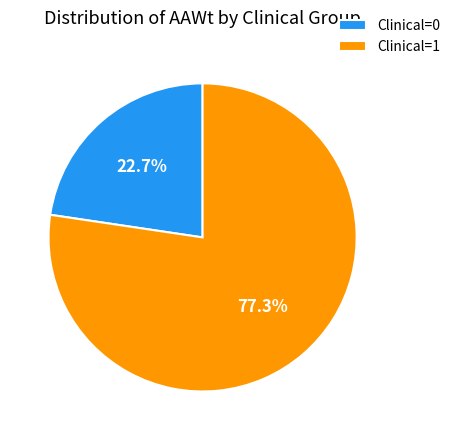

What percentage do Clinical=1 and Clinical=0 together represent?

100.0%